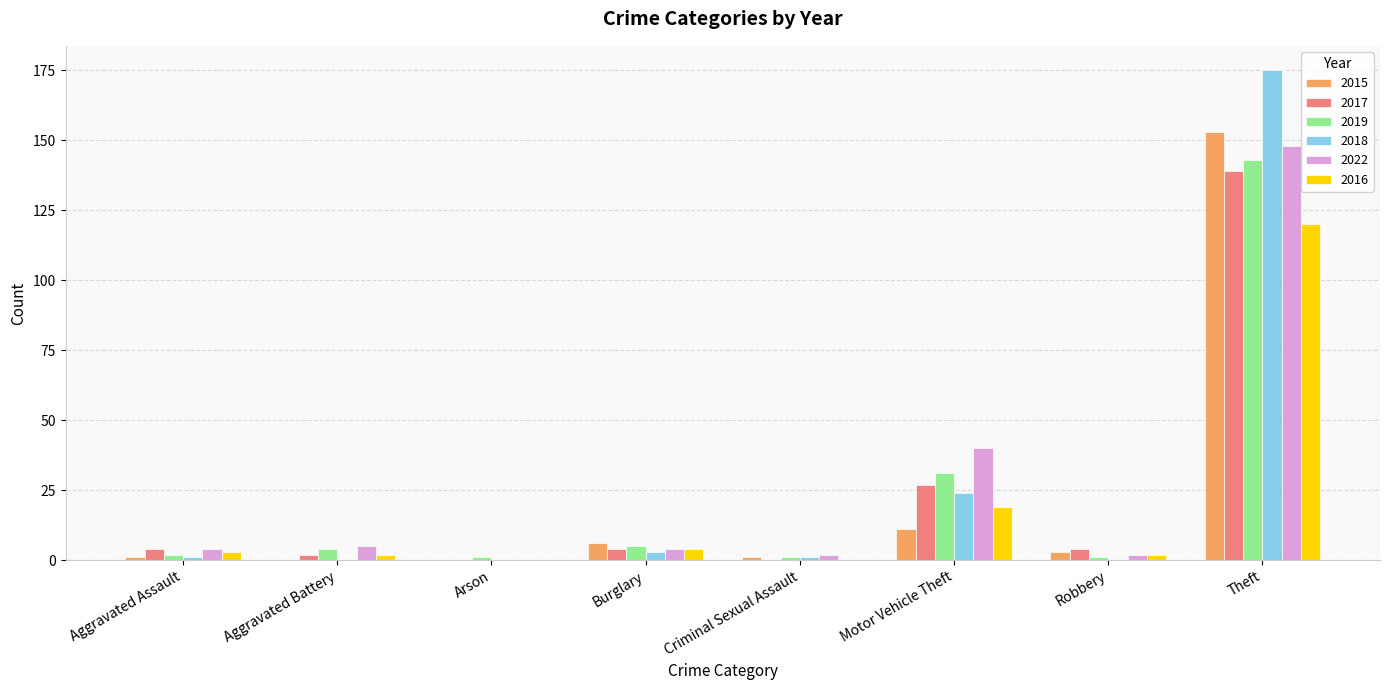

What is the approximate value of 2019 at Burglary?

5